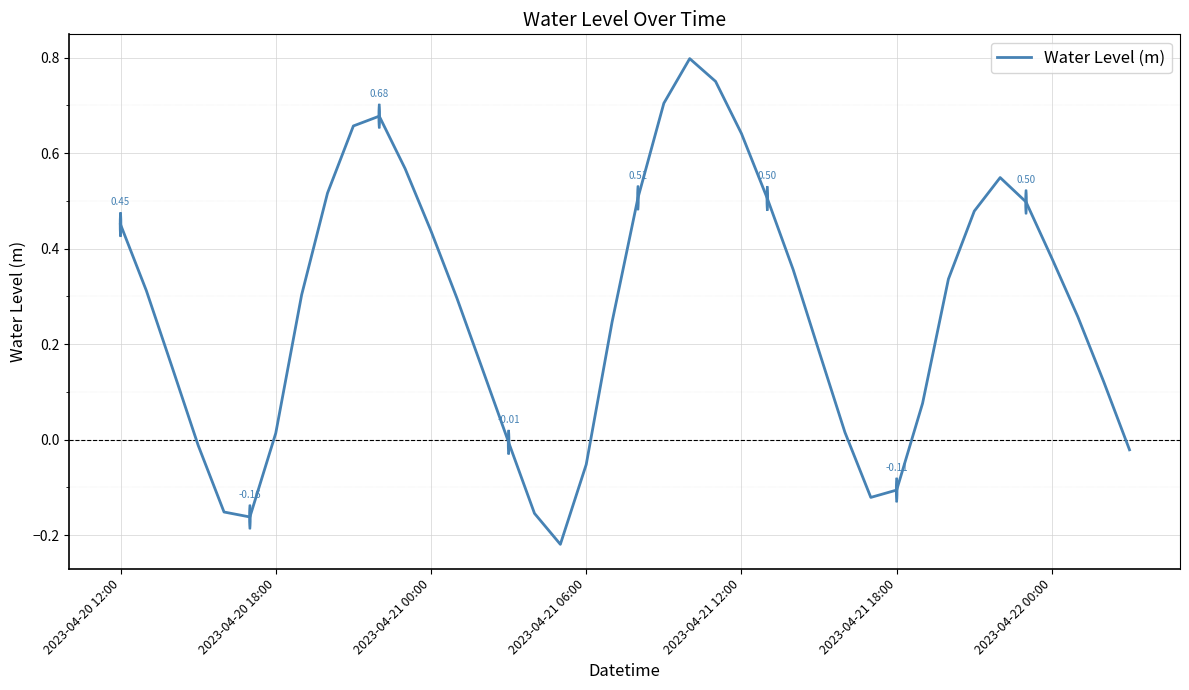

What is the difference between the maximum and minimum values?

1.0